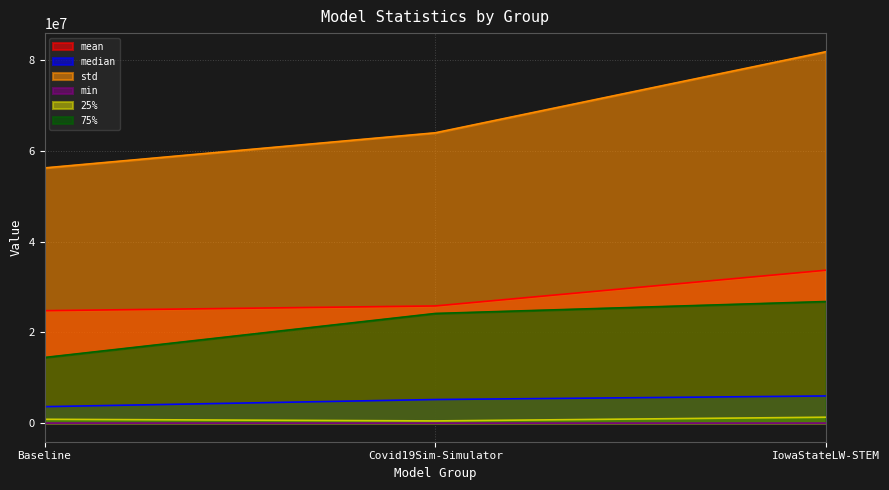

Reading right to left, list all the values displayed in this chart.

mean: 33712882.6	25834725.8	24793195.0
median: 5992704.0	5207720.1	3634469.9
std: 81881939.9	64001723.9	56261632.9
min: 12502.8	1470.4	15376.0
25%: 1307802.5	492221.8	849758.7
75%: 26809480.0	24177281.6	14474603.5